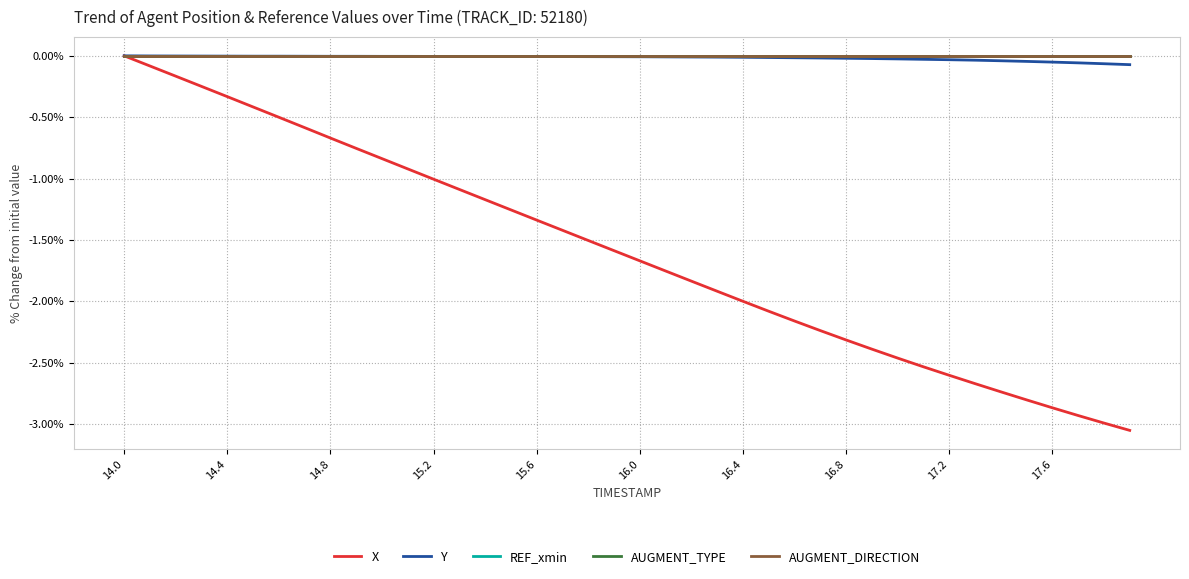

Is this an area chart (filled region under the line)?

No